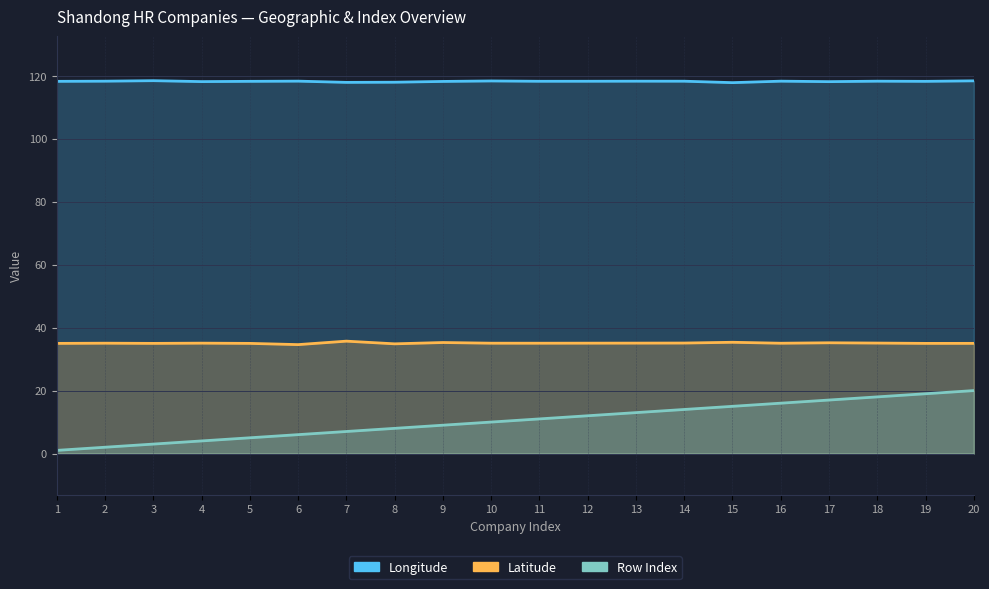

Rank the categories by Longitude value from lowest to highest.

15, 7, 8, 17, 4, 9, 1, 5, 19, 11, 12, 14, 18, 13, 2, 16, 6, 10, 20, 3